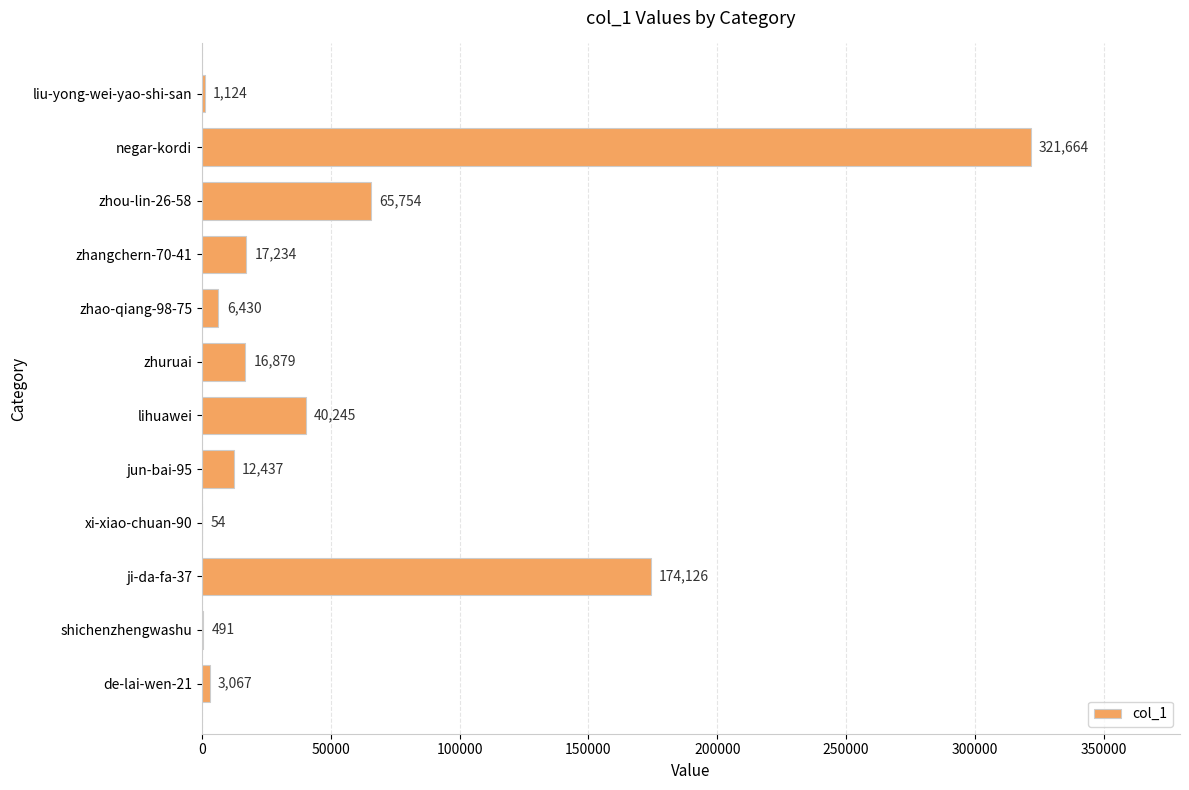

How many distinct data groups are displayed?

1